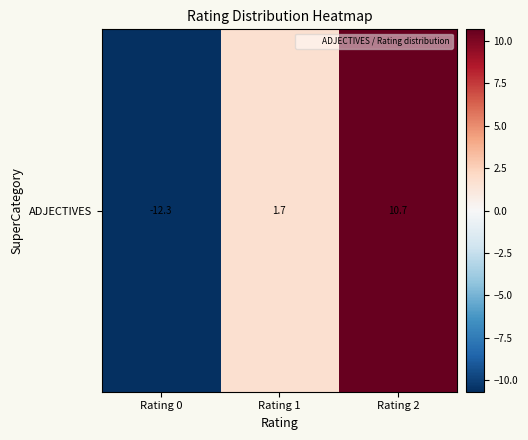

The chart shows a value of 2.2 at Rating 1. True or false?

False